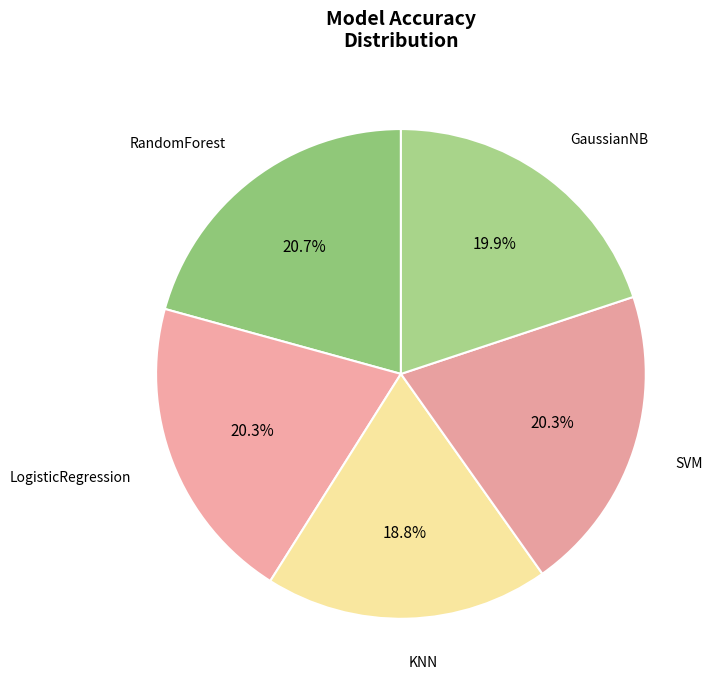

Is there any slice that represents more than half of the pie?

No